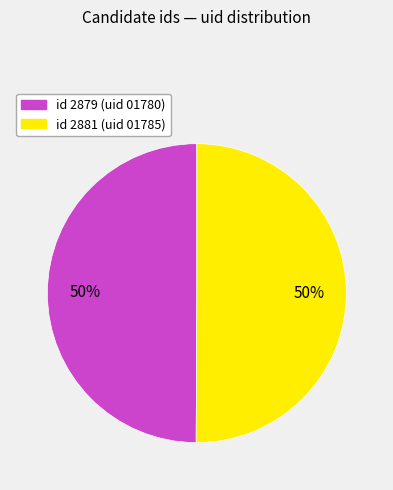

To the nearest percent, what is the average slice percentage?

50%